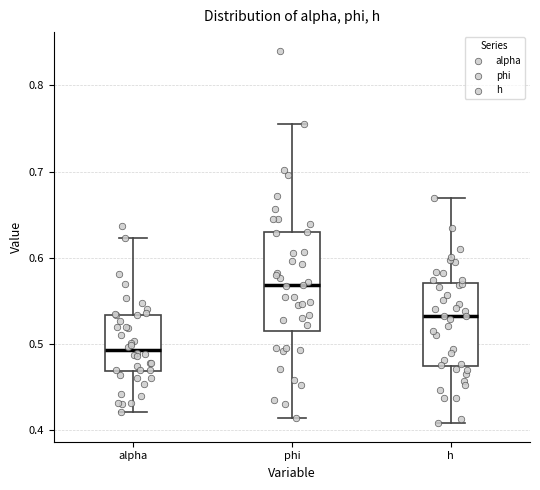

Reading left to right, read every box against the y-axis: the position of its median line, the range the box covers, and the ends of its whiskers. The values are not printed on the chart, so give them approximately, as read against the axis.

alpha: median 0.49, box 0.47 to 0.53, whiskers 0.42 to 0.62
phi: median 0.57, box 0.52 to 0.63, whiskers 0.41 to 0.75
h: median 0.53, box 0.47 to 0.57, whiskers 0.41 to 0.67